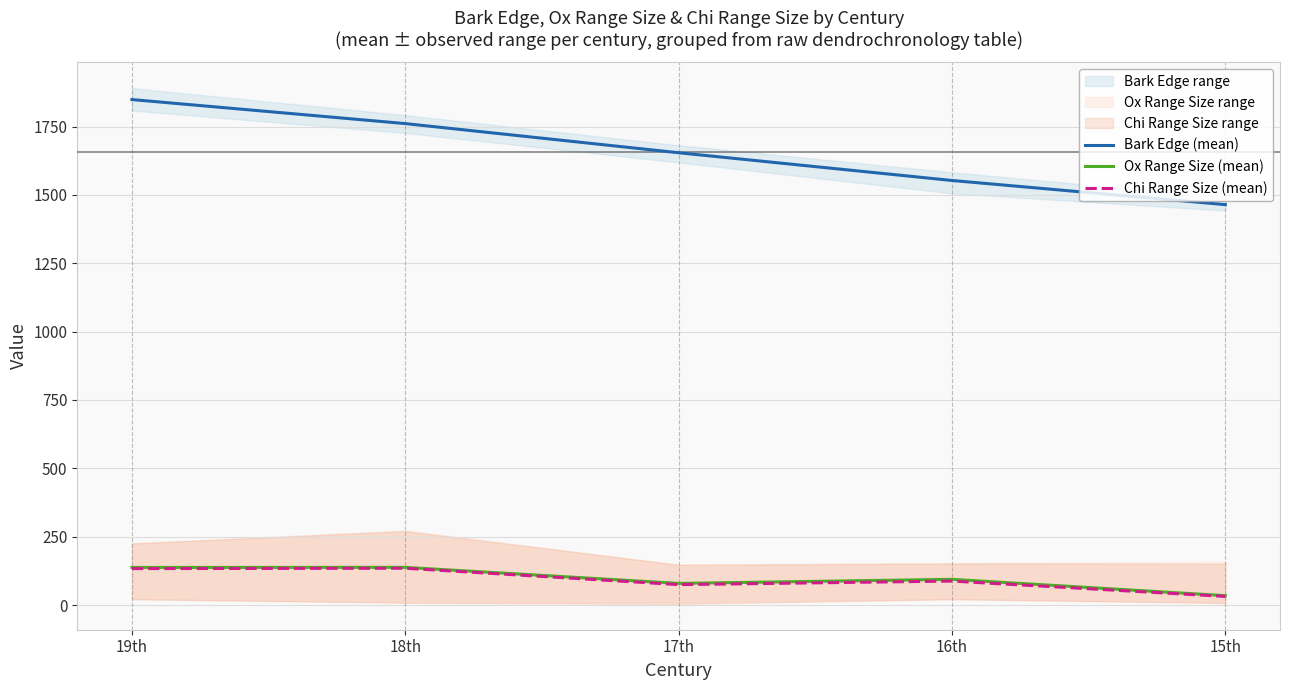

List the series in order of their peak value, highest first.

Bark Edge (mean), Ox Range Size (mean), Chi Range Size (mean)